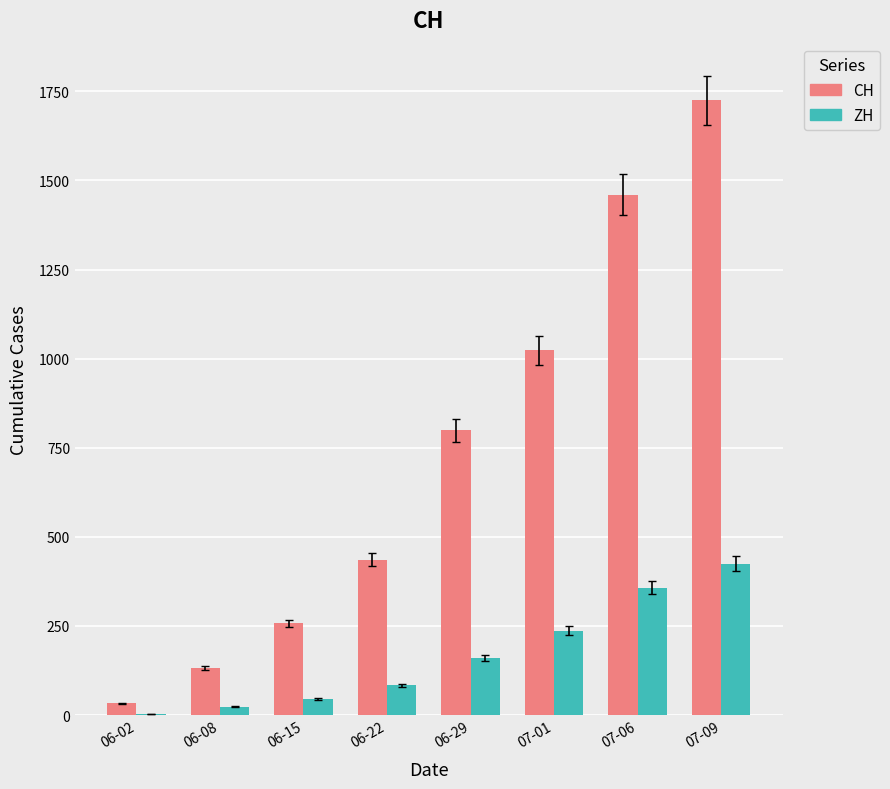

What is the sum of all ZH values?

1333